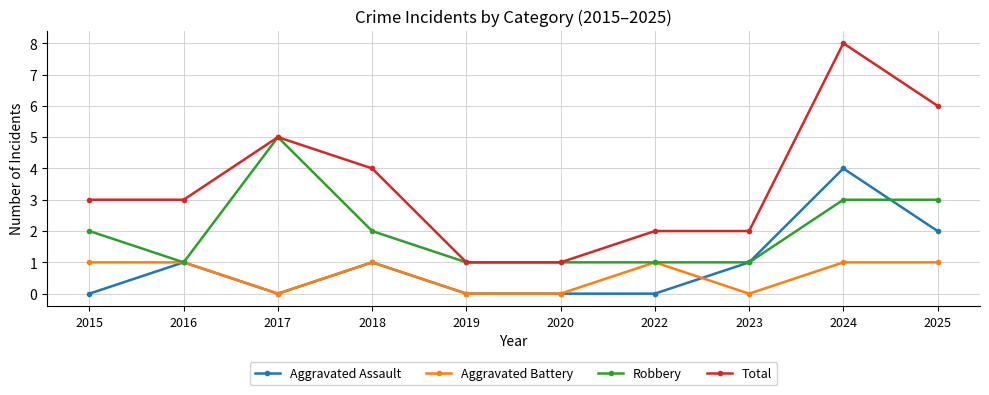

What is the difference between the highest and lowest values at 2022?

2